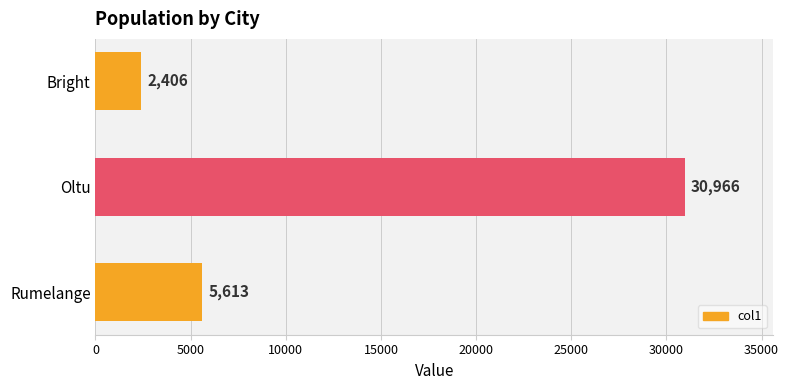

What is the change in value from Bright to Oltu?

+28560